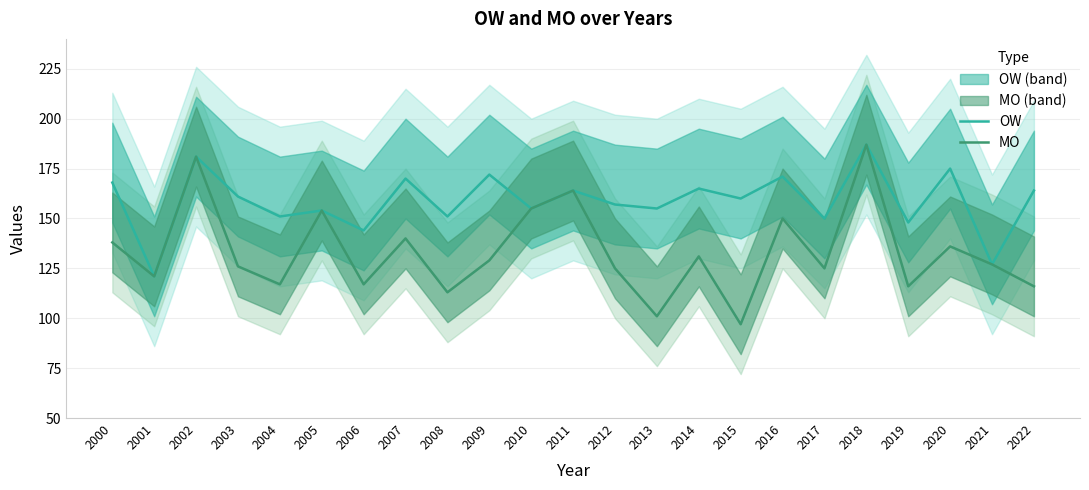

True or false: MO and OW intersect in this chart.

False